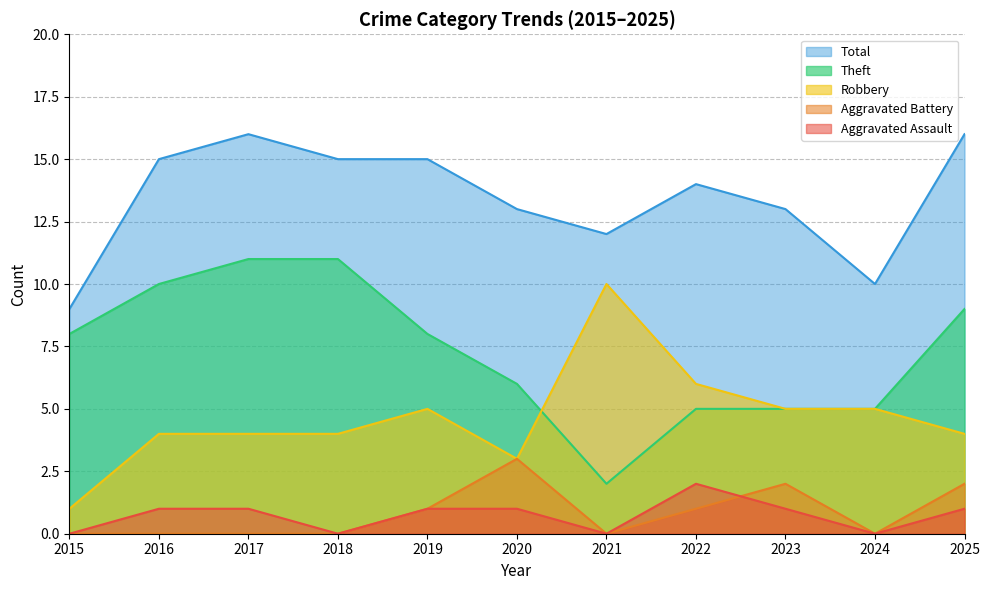

How many data points does each series have?

11